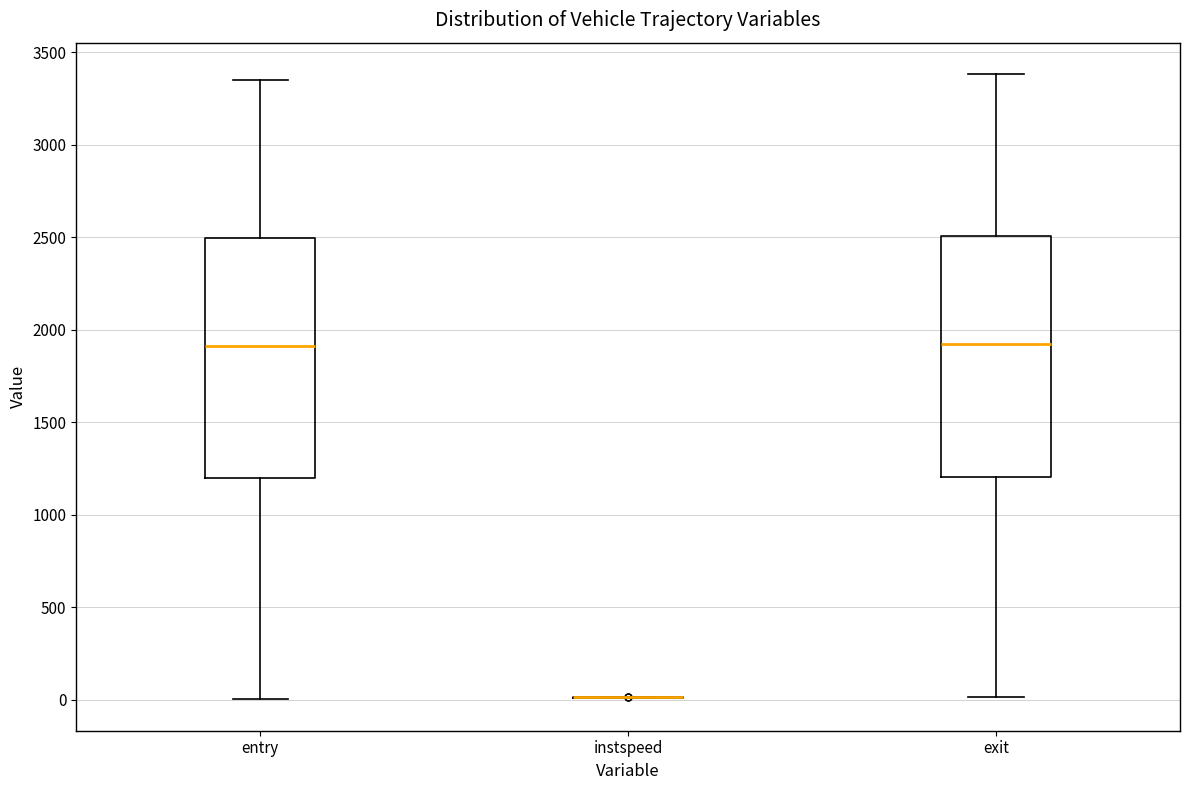

Reading left to right, transcribe this box plot: for each box, give where its median line is, the range the box spans, and where its two whiskers end, as read against the y-axis. The values are not printed on the chart, so give them approximately, as read against the axis.

entry: median 1900, box 1200 to 2500, whiskers 0 to 3350
instspeed: box collapsed to a line at 0, whiskers 0 to 0
exit: median 1900, box 1200 to 2500, whiskers 0 to 3400